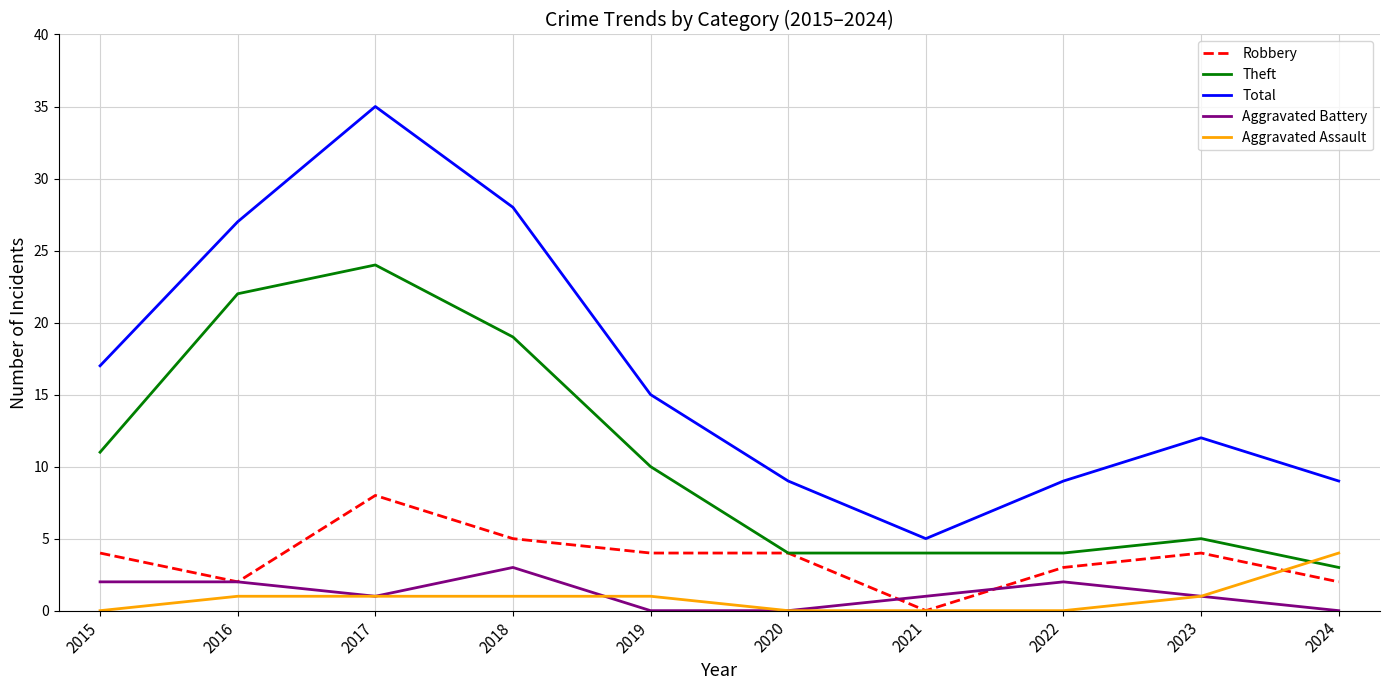

What is the average value of the Aggravated Battery series?

1